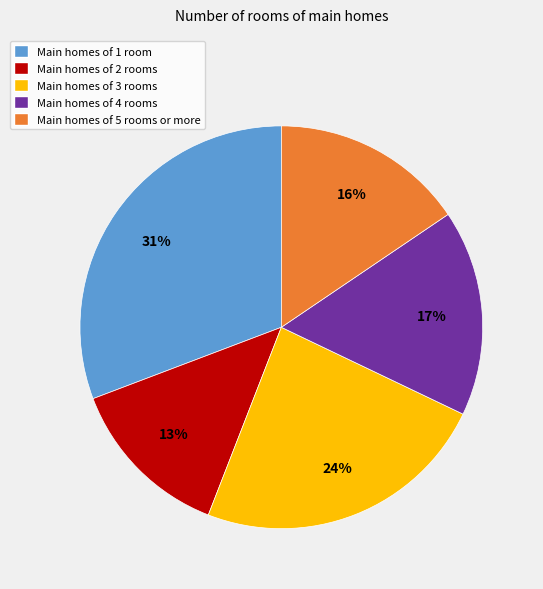

Is there a majority slice in this chart?

No